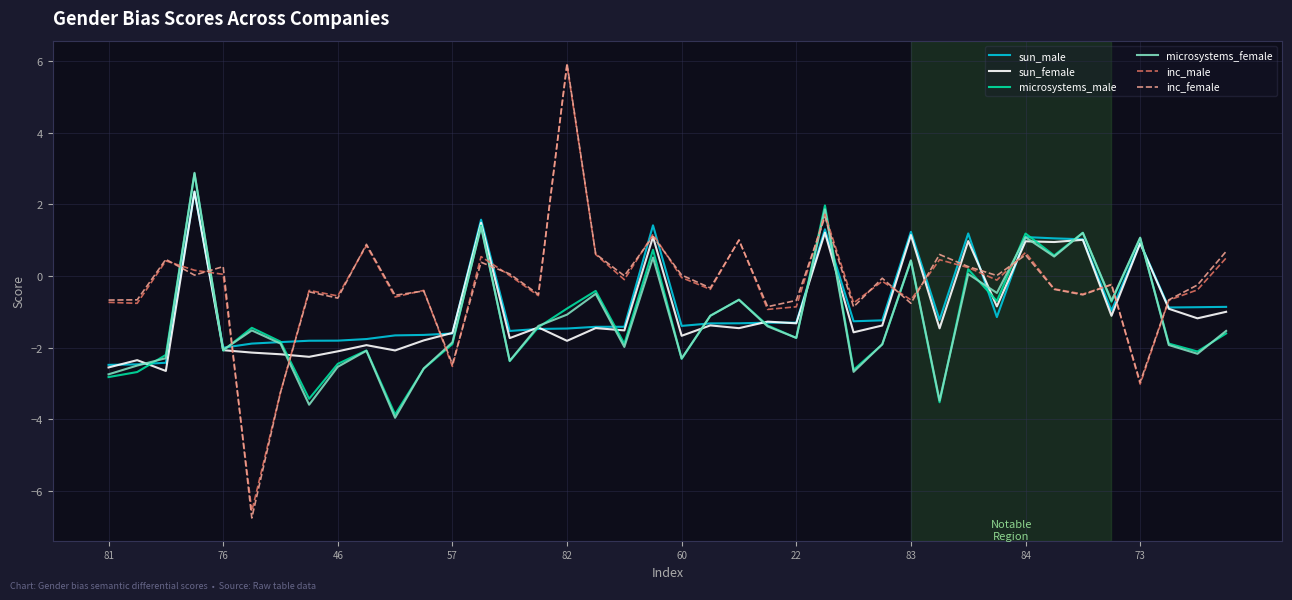

How many lines are shown in the chart?

6